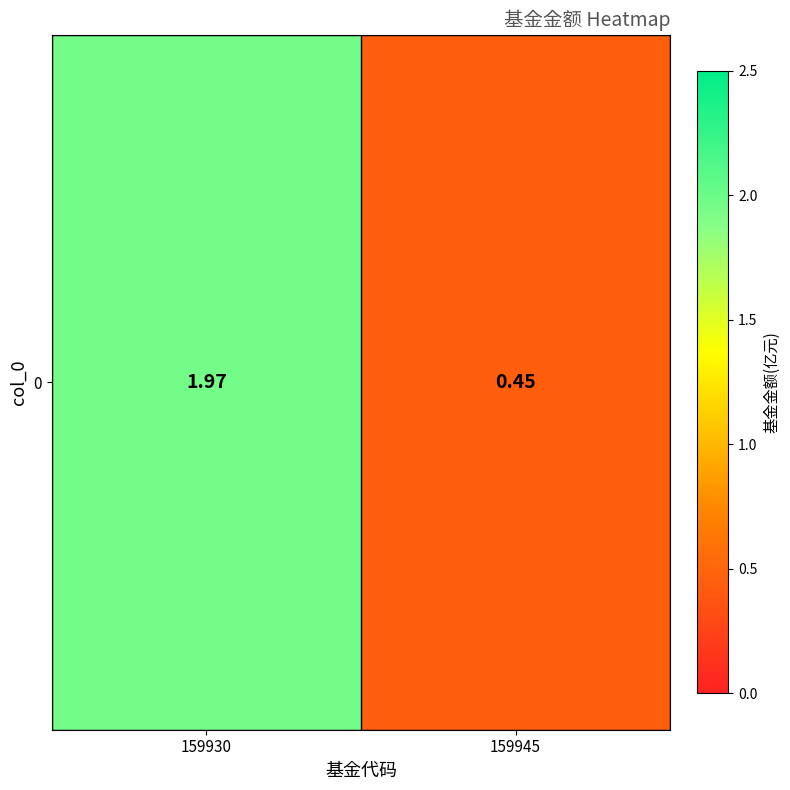

List the labels in order of value, smallest first.

159945, 159930